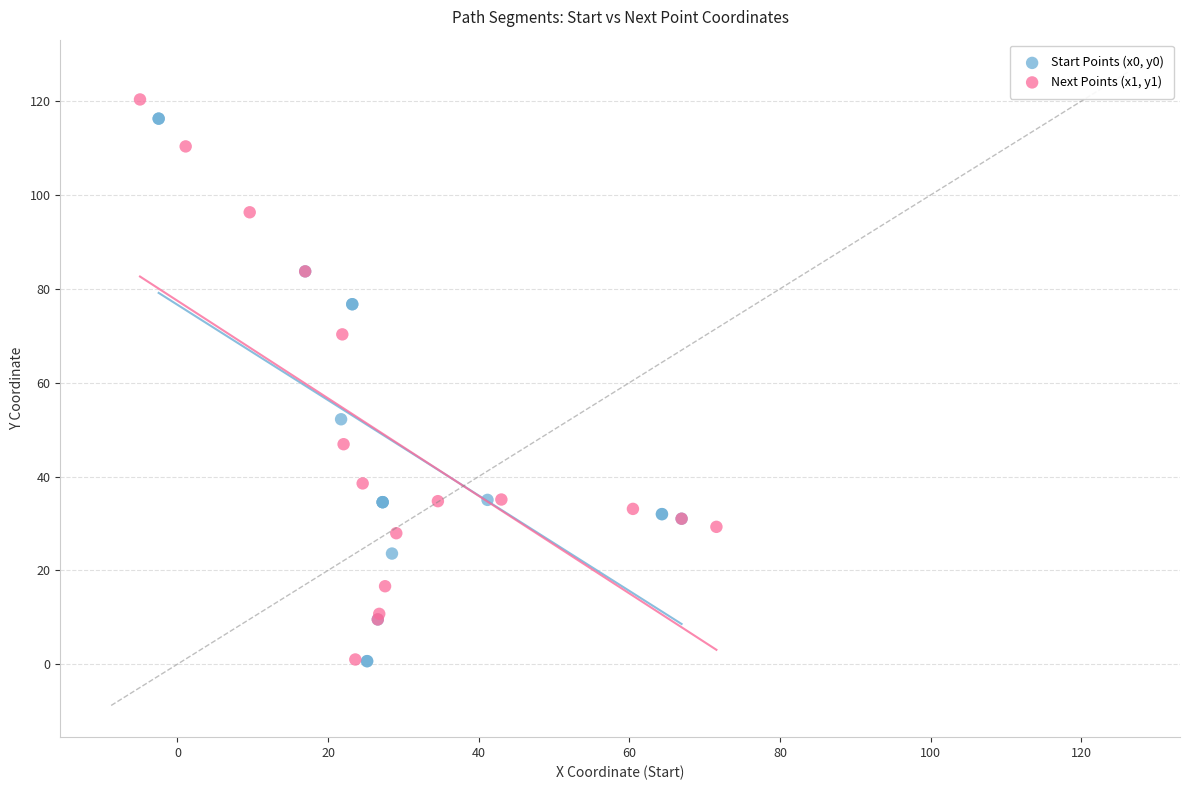

What are all the series names shown in the legend?

Start Points (x0, y0), Next Points (x1, y1)